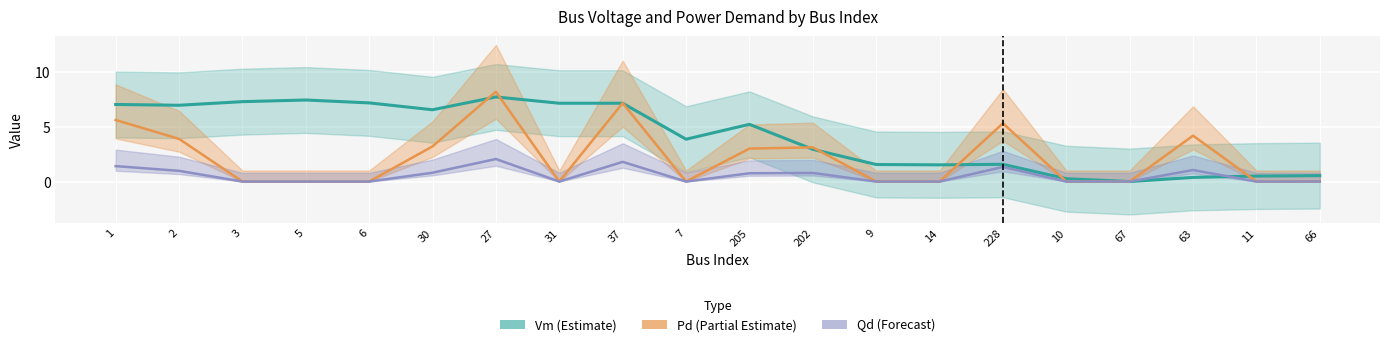

At which category is the sum across all series the highest?

27